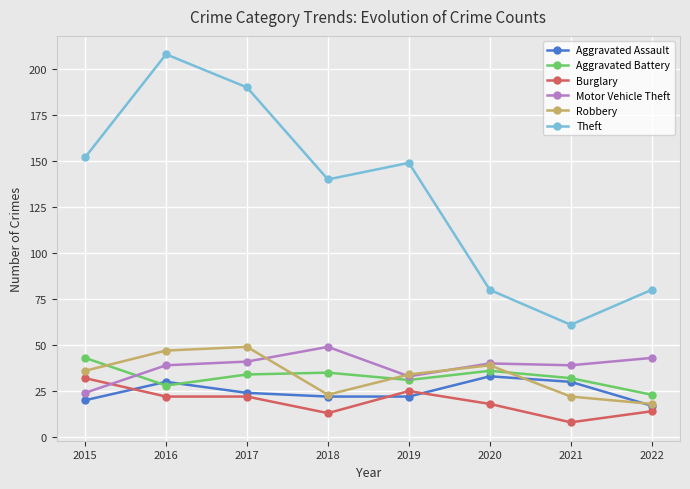

What is the difference between the maximum and second lowest values in the Motor Vehicle Theft series?

16